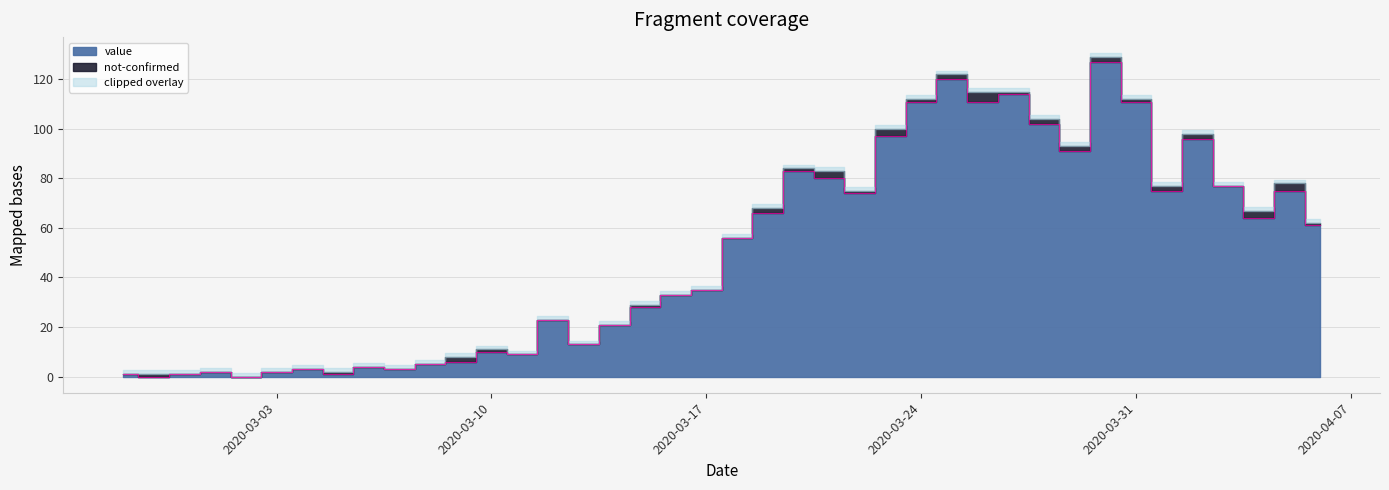

True or false: the data has more than 0 interior local peaks.

True